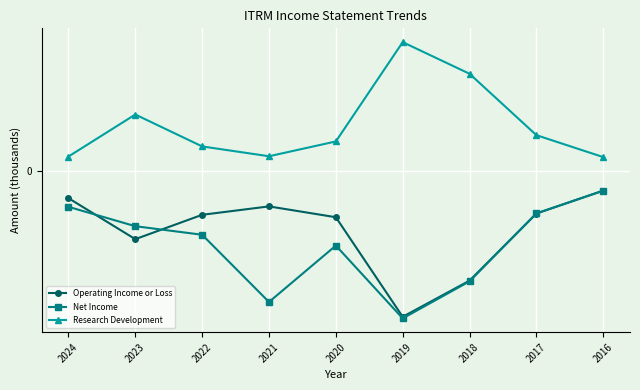

What are all the series names shown in the legend?

Operating Income or Loss, Net Income, Research Development